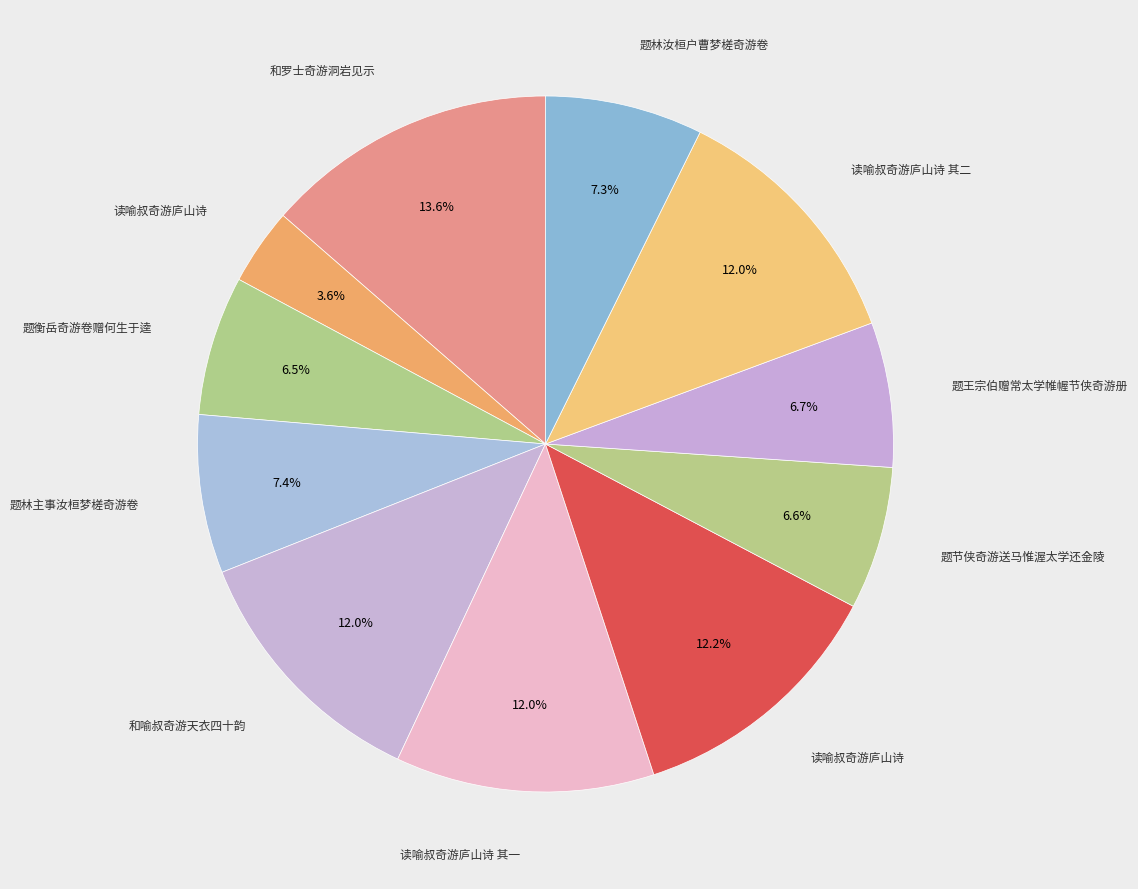

To the nearest percent, what is the average slice percentage?

9%